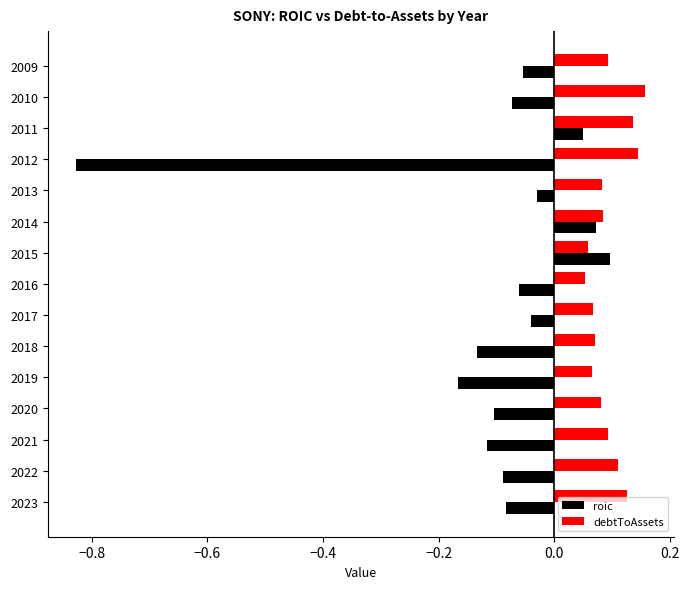

Rank the series by their maximum value, from lowest to highest.

roic, debtToAssets